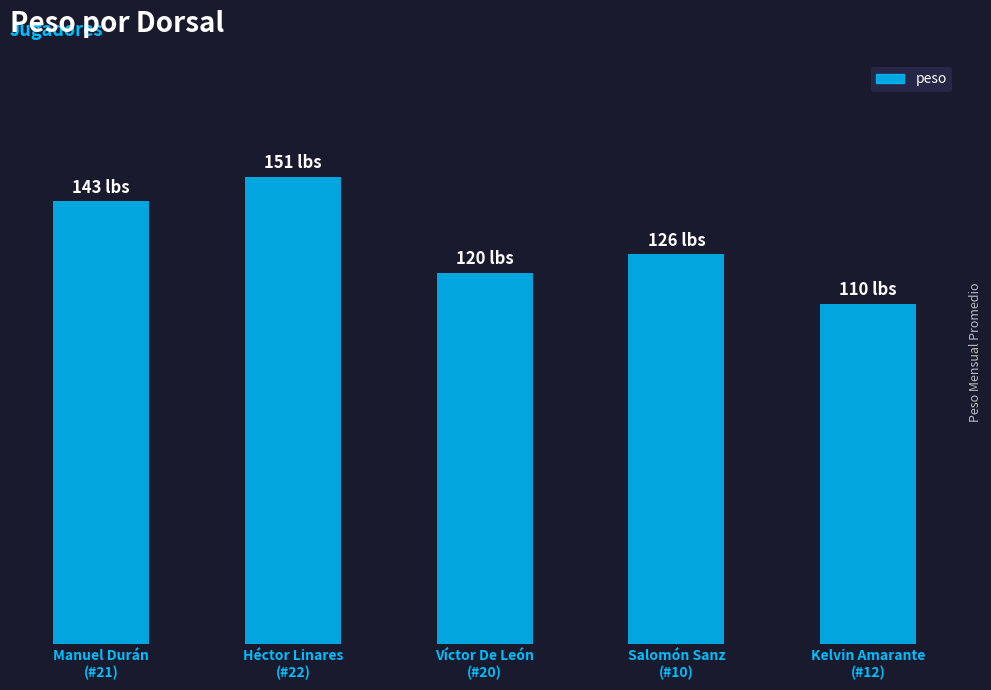

True or false: the data shows 151 at Héctor Linares
(#22).

True